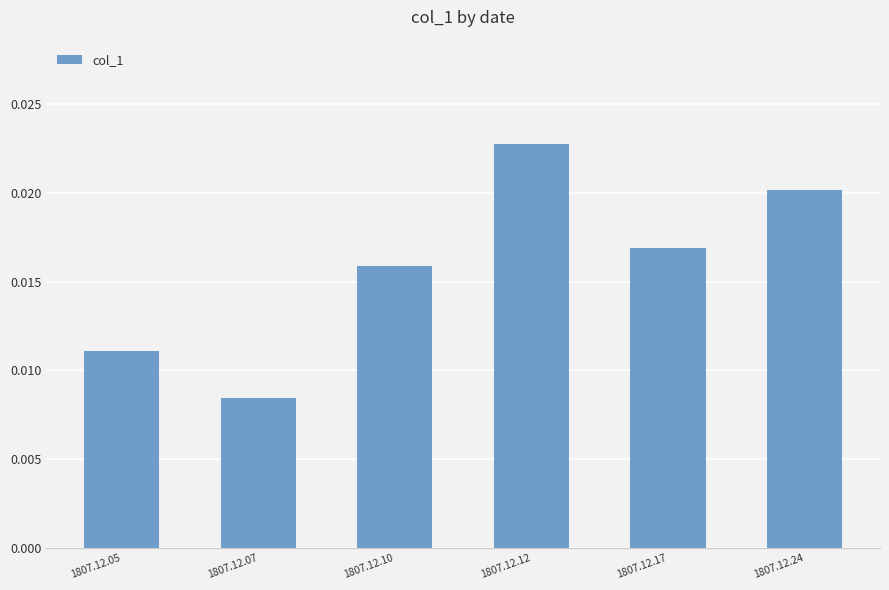

List the labels in order of value, smallest first.

1807.12.07, 1807.12.05, 1807.12.10, 1807.12.17, 1807.12.24, 1807.12.12